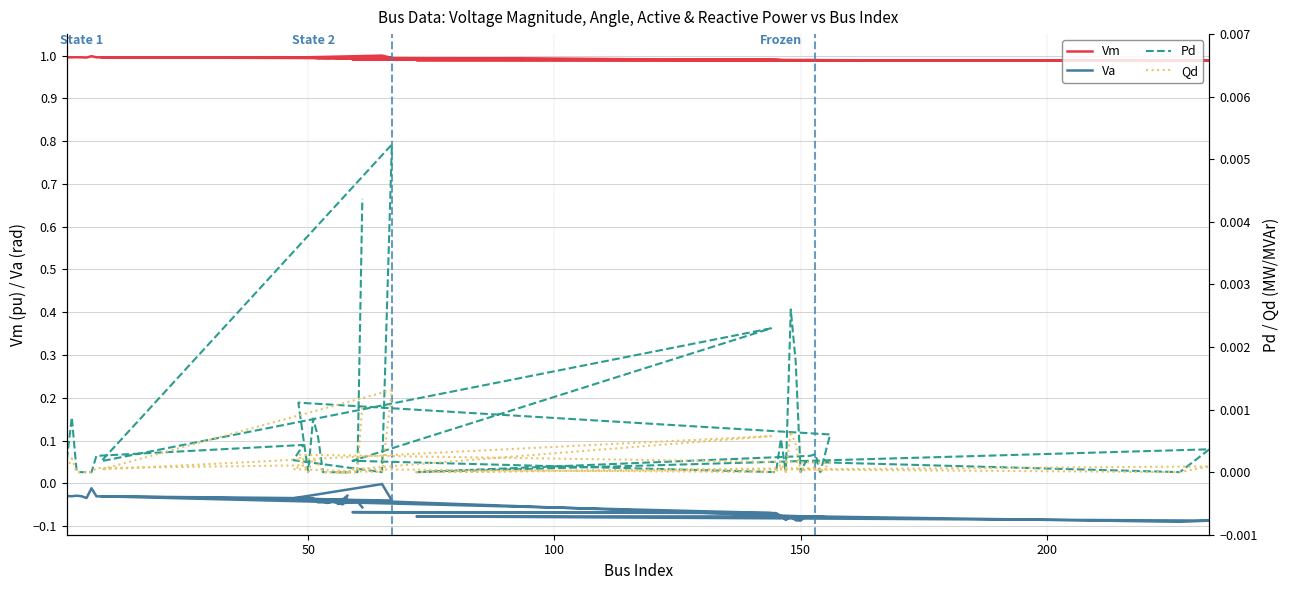

True or false: Qd has a value of 0.0 at 39.

False